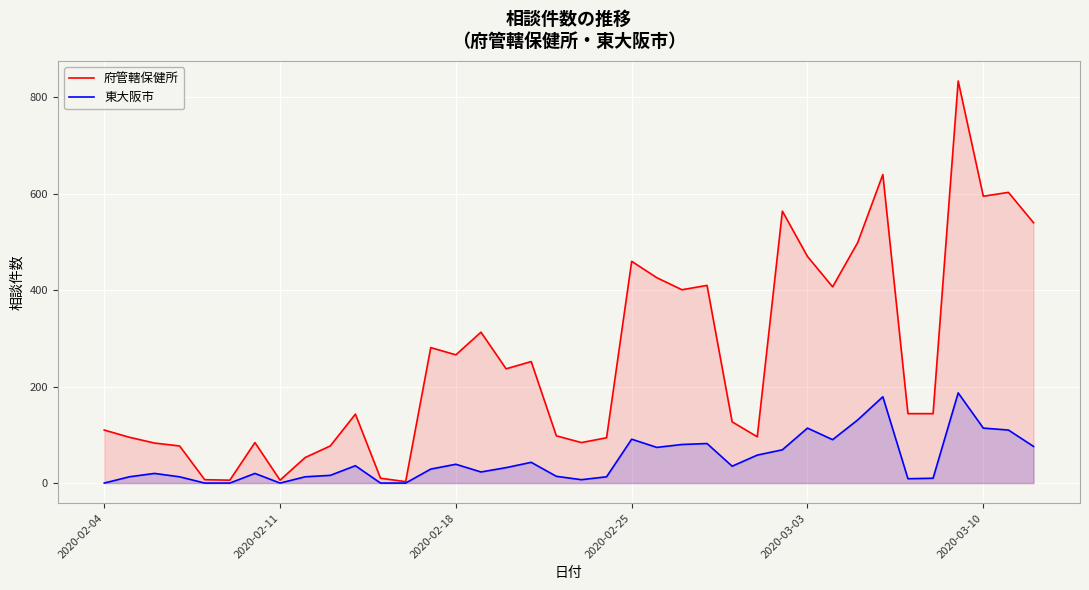

Rank the series by their maximum value, from highest to lowest.

府管轄保健所, 東大阪市